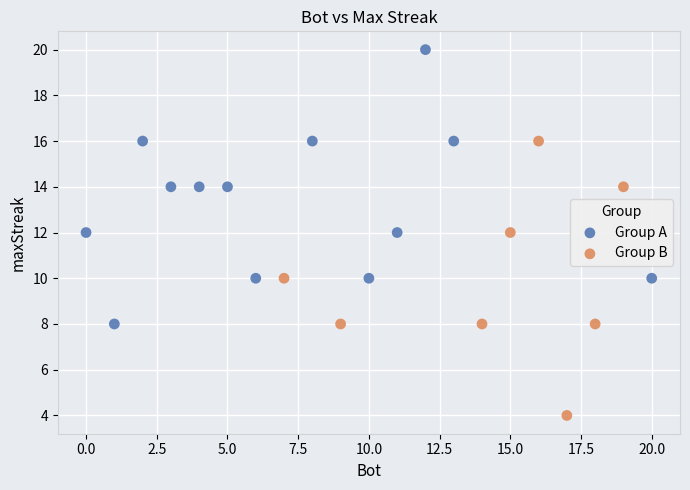

Which series contains the highest Y value?

Group A